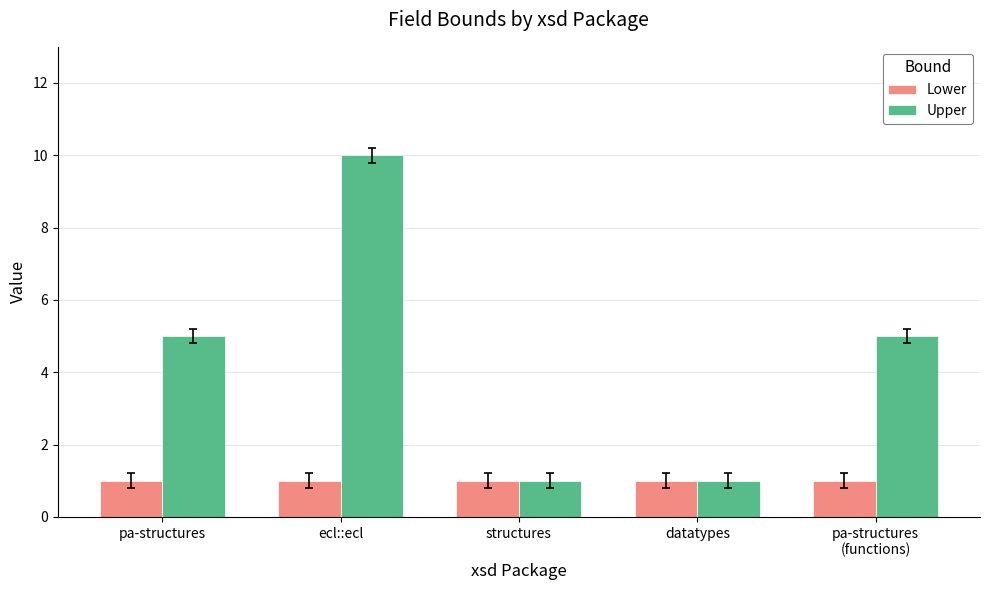

At which category is the sum across all series the highest?

ecl::ecl